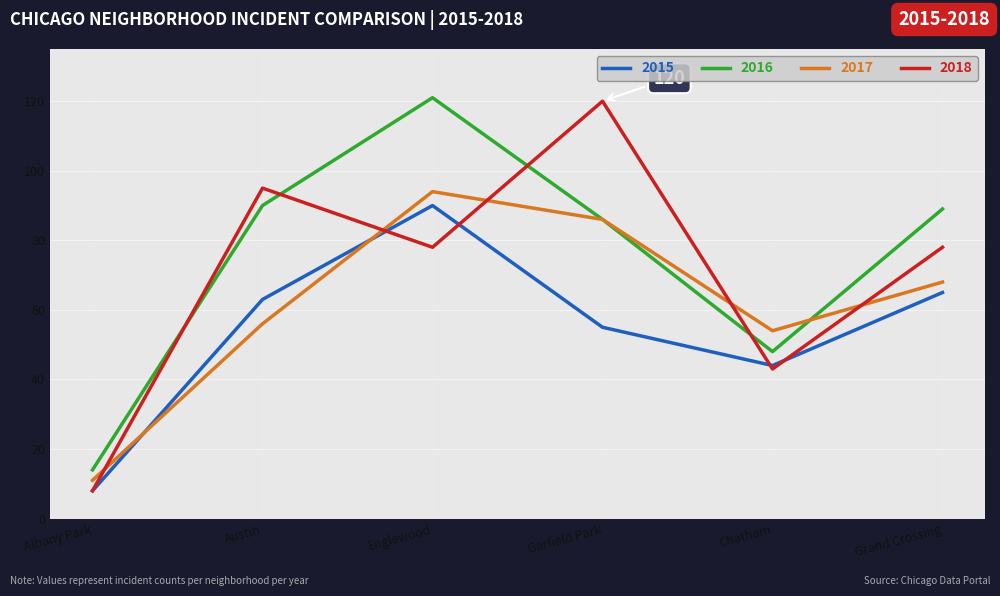

Which category has the lowest value in the 2018 series?

Albany Park